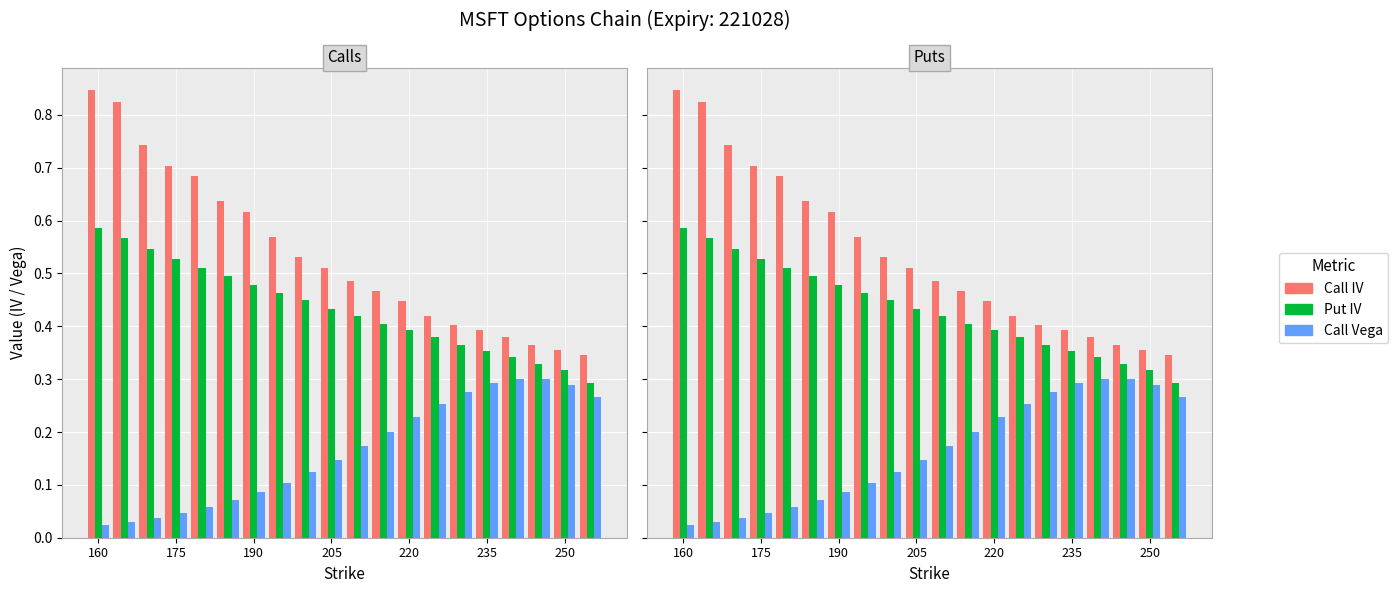

List the series in order of their overall mean, lowest first.

Call Vega, Put IV, Call IV